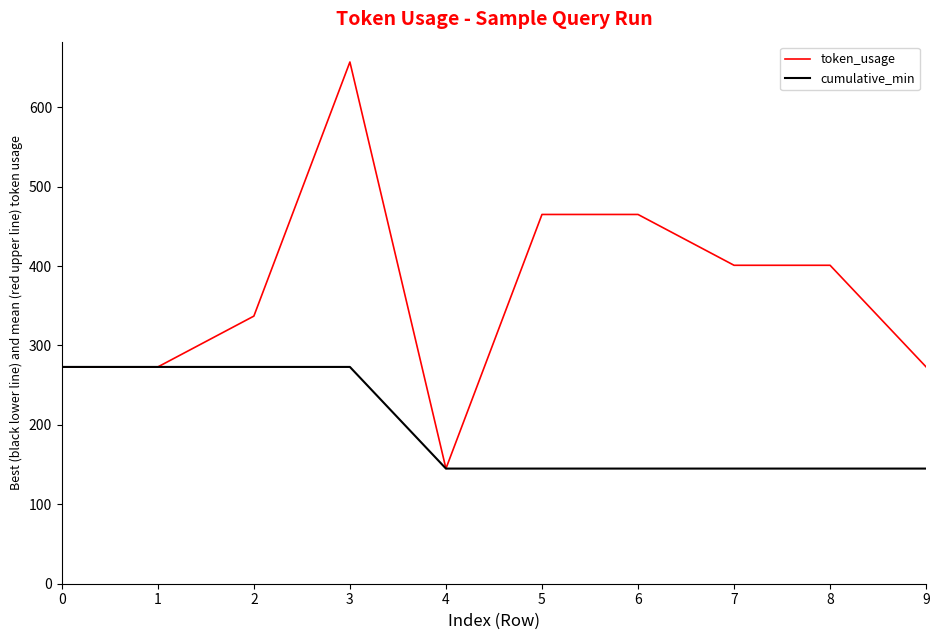

Reading left to right, extract all data points from this chart.

token_usage: 273	273	337	657	145	465	465	401	401	273
cumulative_min: 273	273	273	273	145	145	145	145	145	145